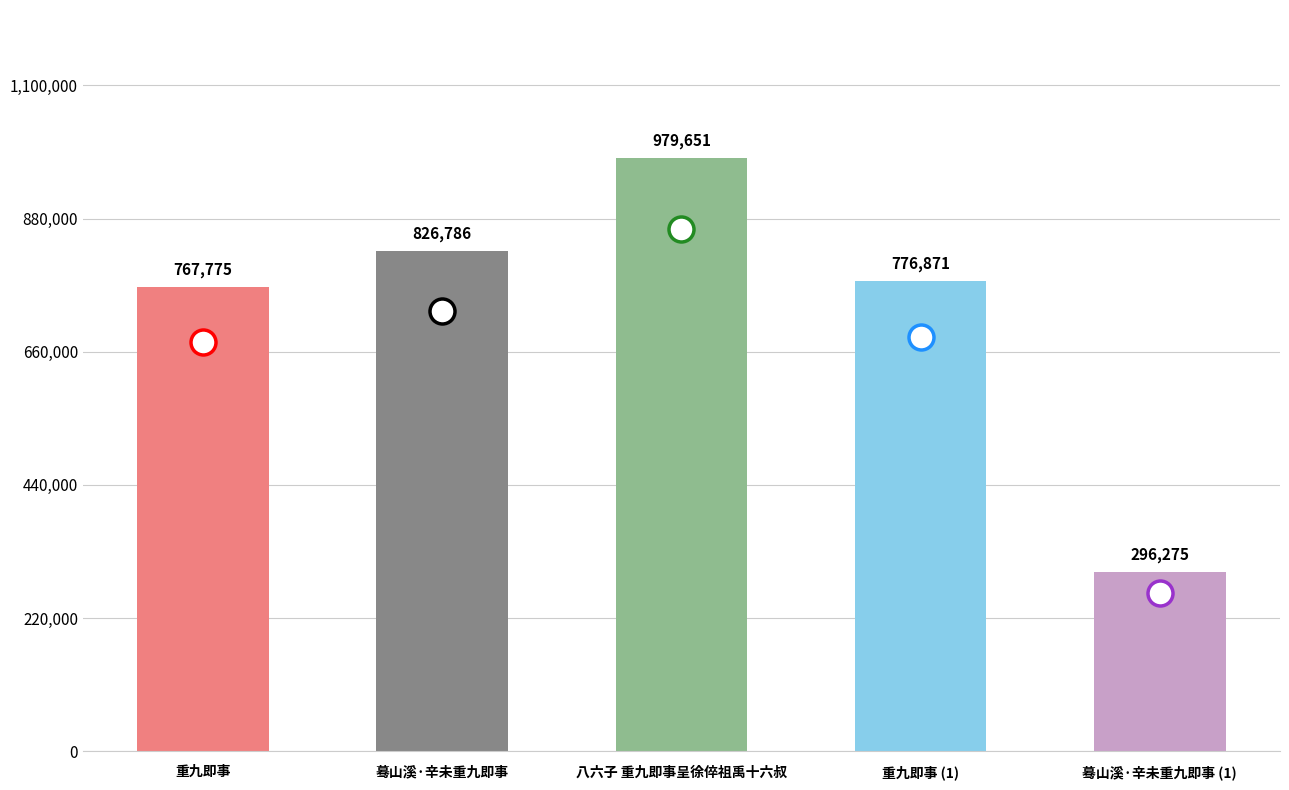

At which label is the value closest to 637963?

重九即事